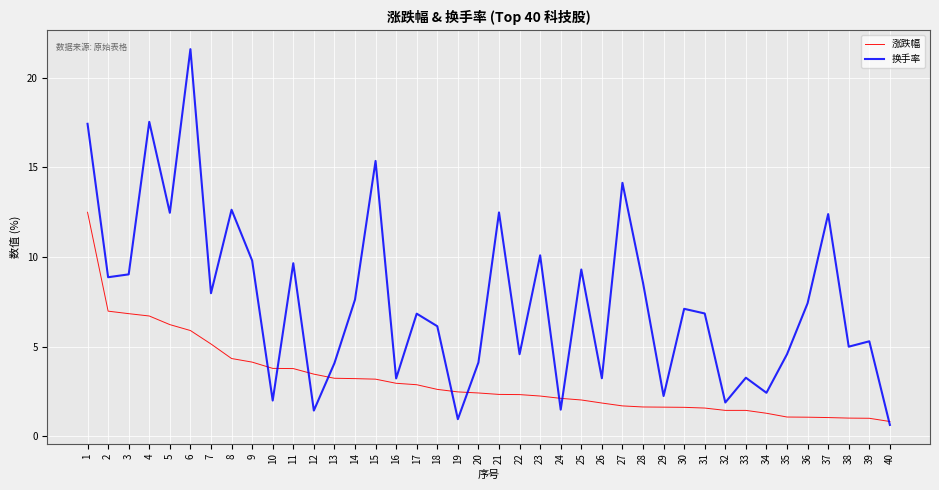

Is the value of 涨跌幅 at 20 greater than the value of 换手率 at 2?

No